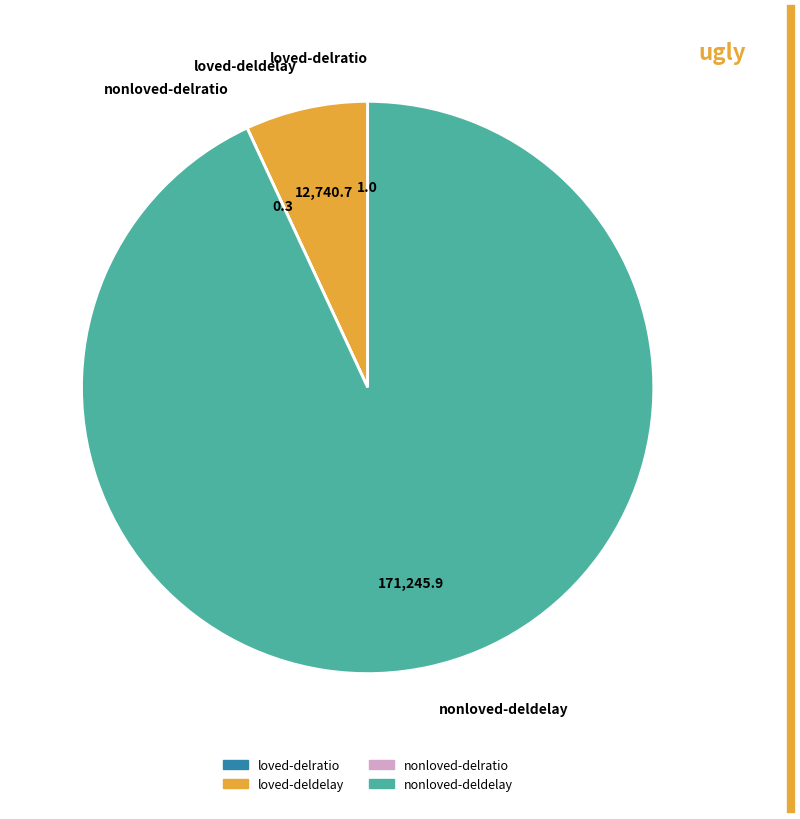

Does loved-deldelay represent more than half of the total?

No